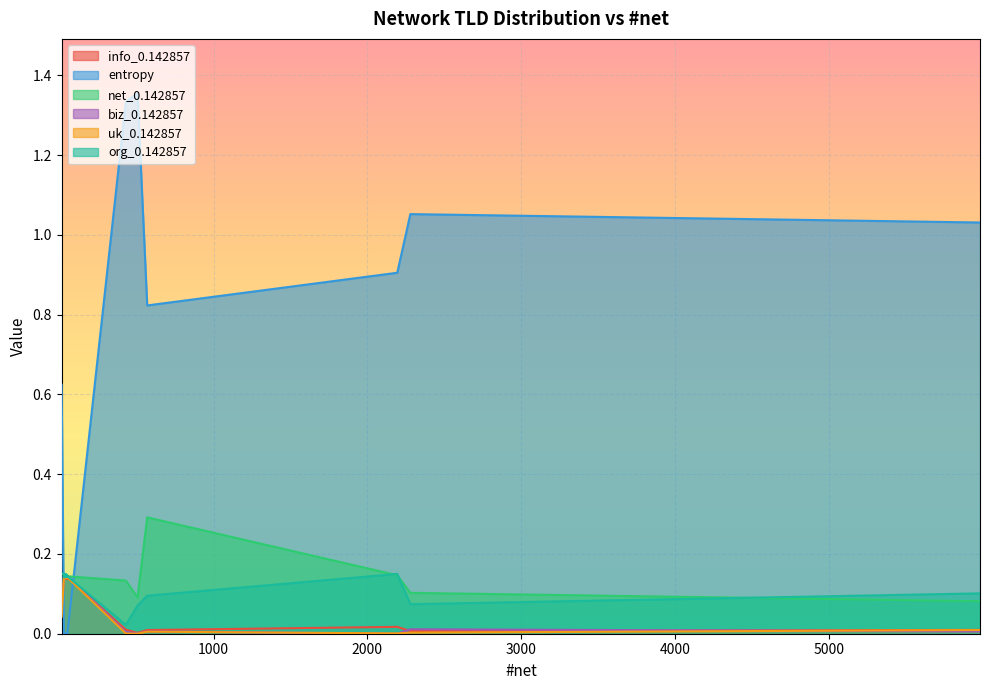

Between 44 and 49, which series saw the biggest shift?

net_0.142857